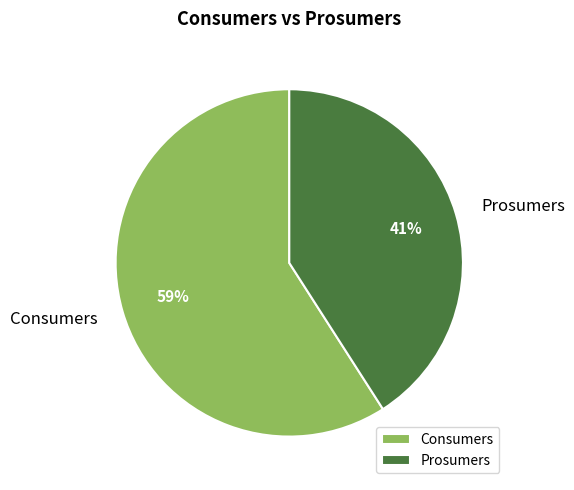

Which slice is the smallest?

Prosumers